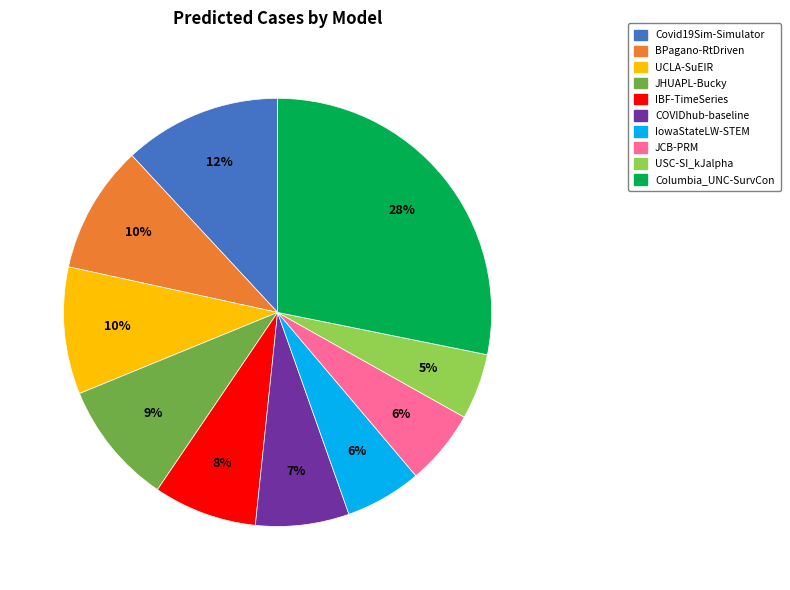

How many segments does this pie chart have?

10